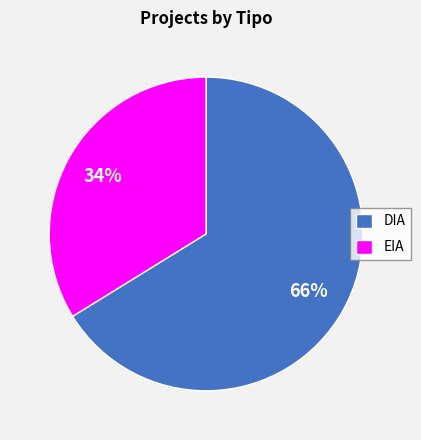

Does EIA represent more than half of the total?

No